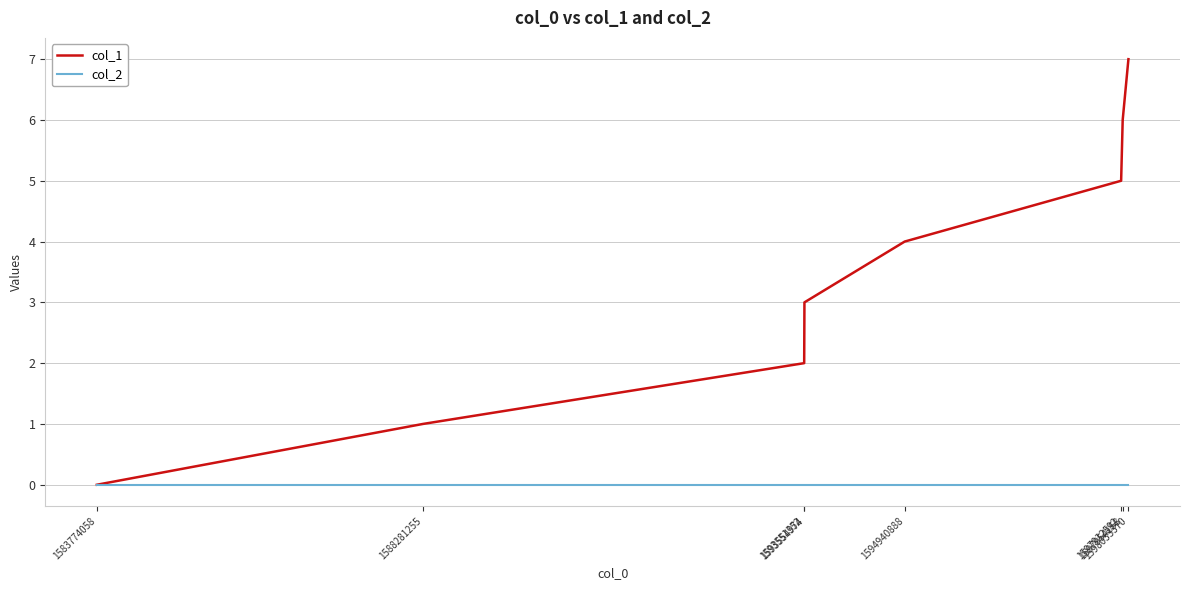

List the series in order of their peak value, lowest first.

col_2, col_1